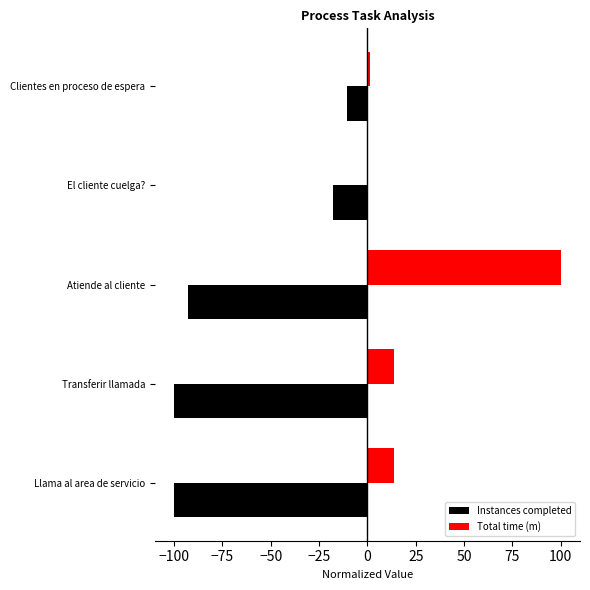

Between Llama al area de servicio and Transferir llamada, which series saw the biggest shift?

Instances completed